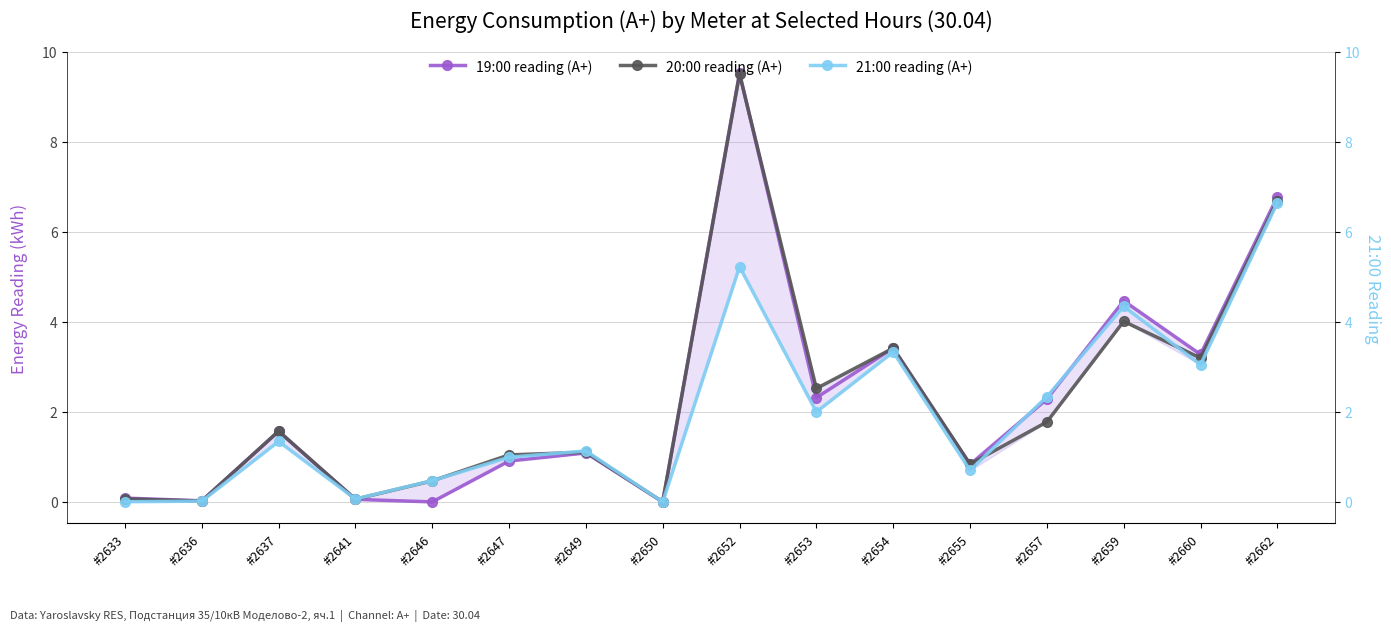

The value of 20:00 reading (A+) at #2655 is 0.8. True or false?

True